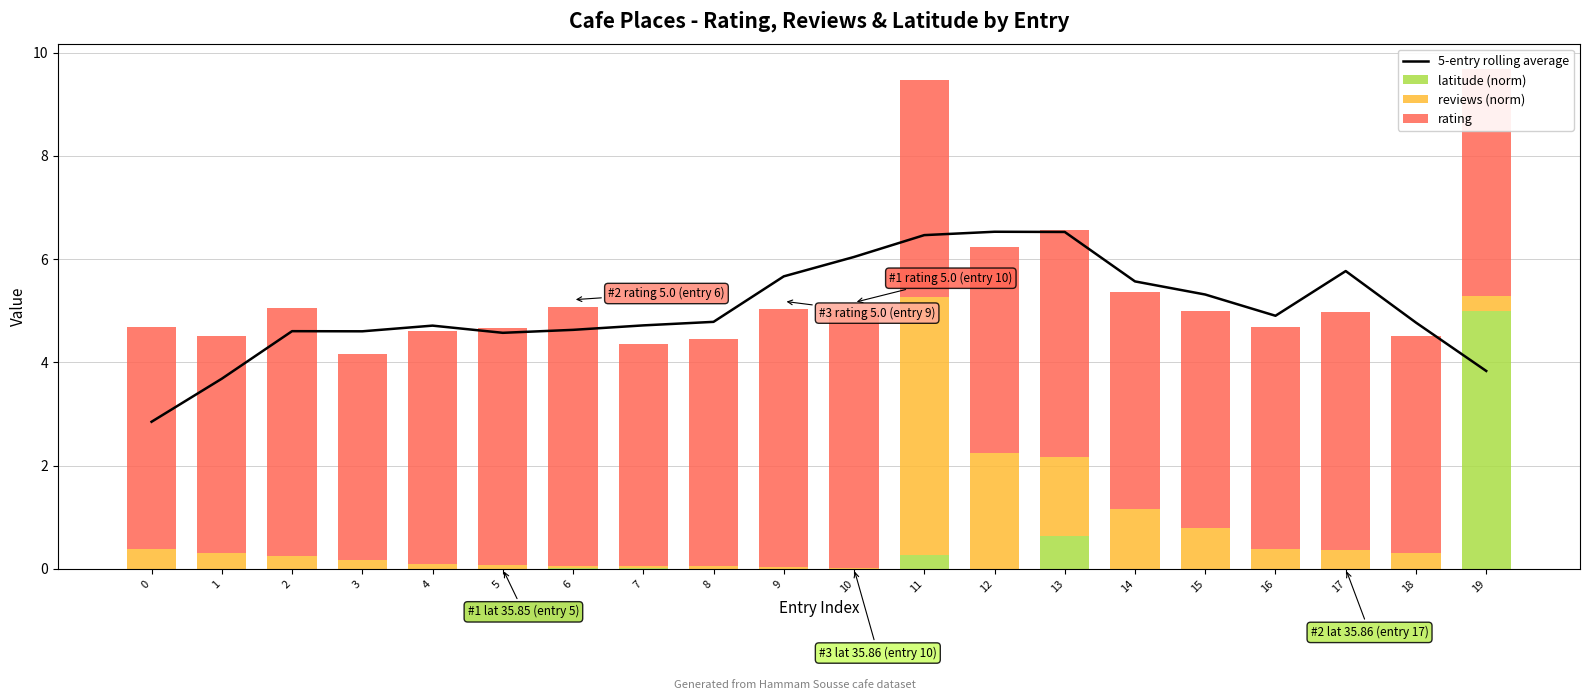

Is the value of 5-entry rolling average at 19 greater than the value of reviews (norm) at 6?

Yes